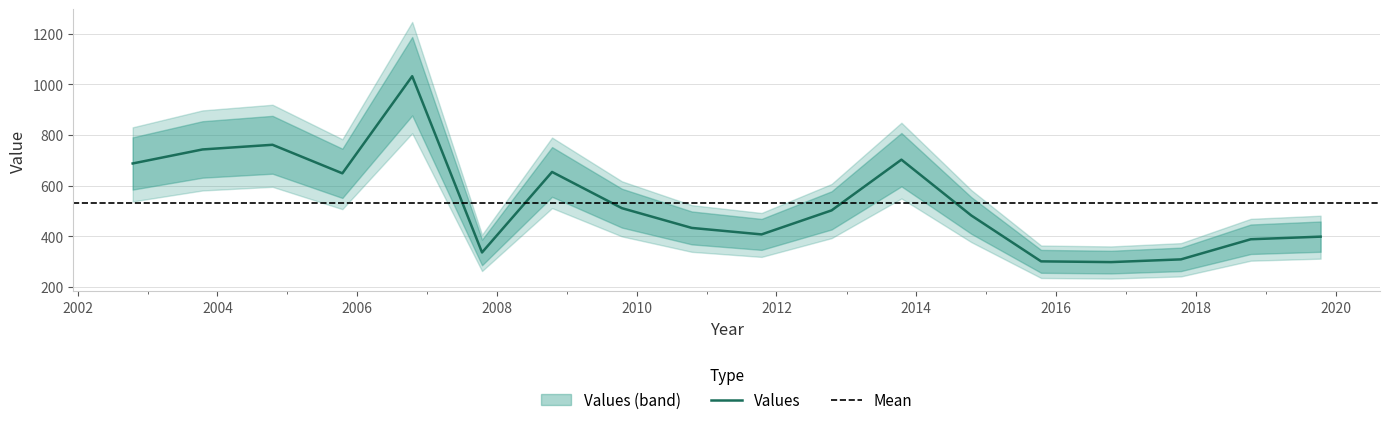

True or false: there are more than 2 points higher than both neighbors.

True